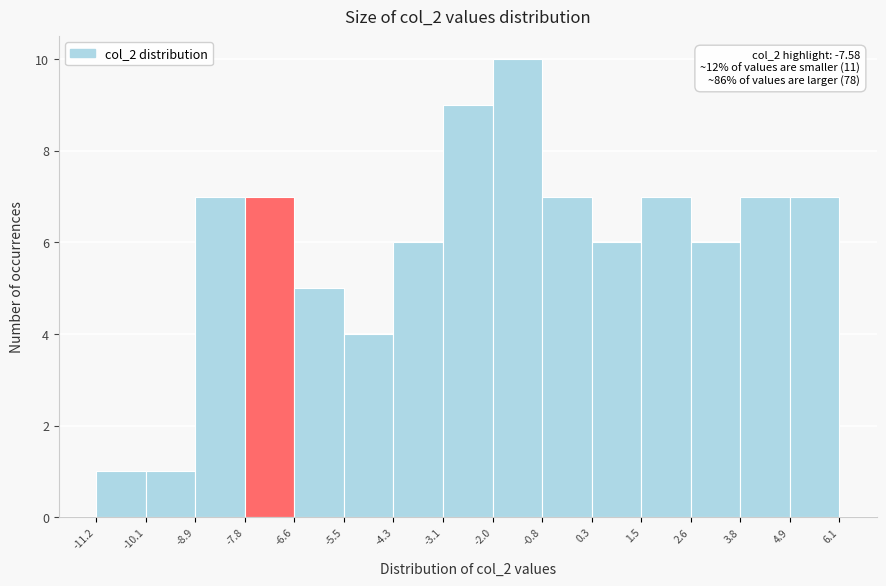

Over which range of the x-axis is the bar tallest?

-2.0 to -0.8